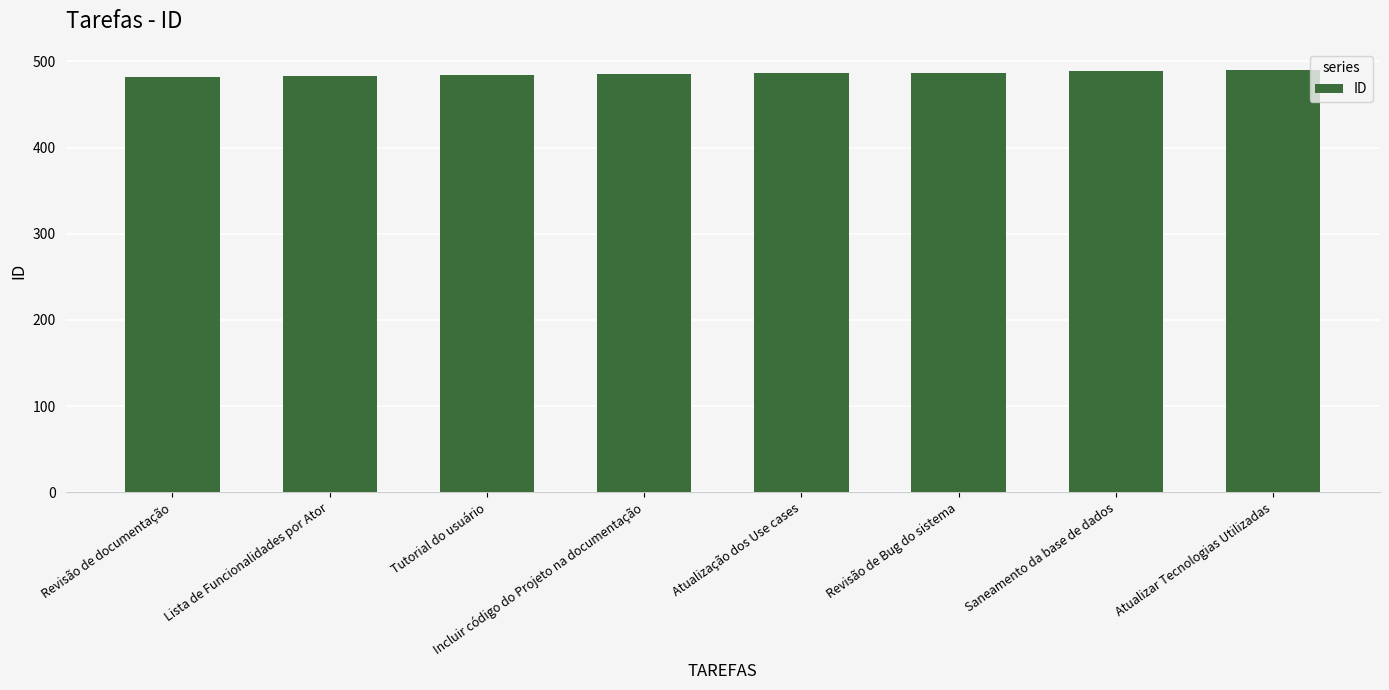

What is the difference between the values at Saneamento da base de dados and Atualização dos Use cases?

3